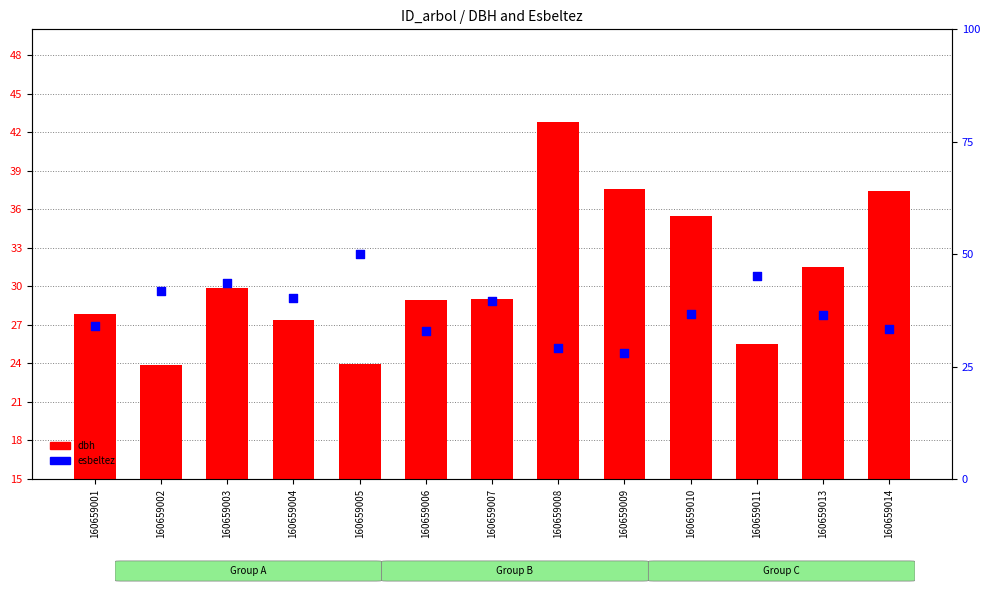

Which series has the largest total across all categories?

esbeltez